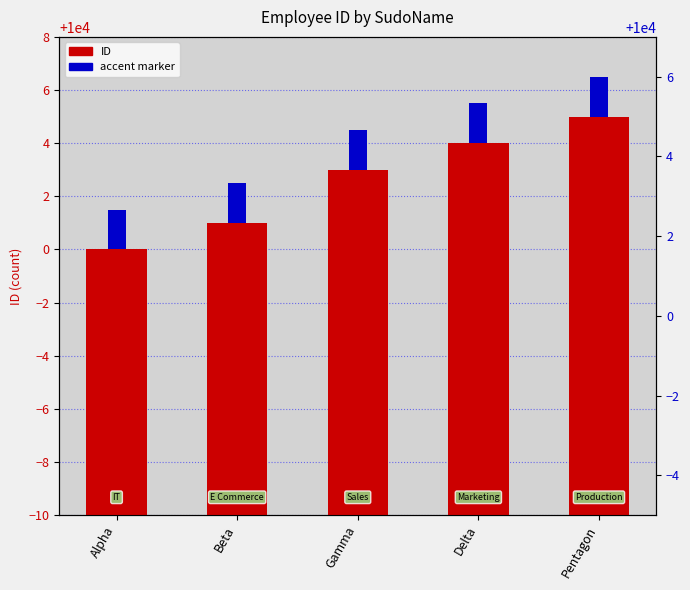

How many bars are there in each group?

2